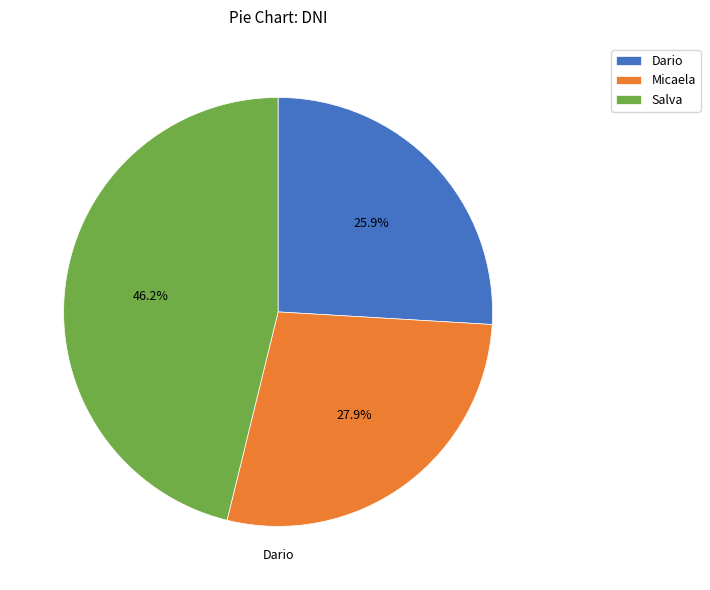

Is there a majority slice in this chart?

No